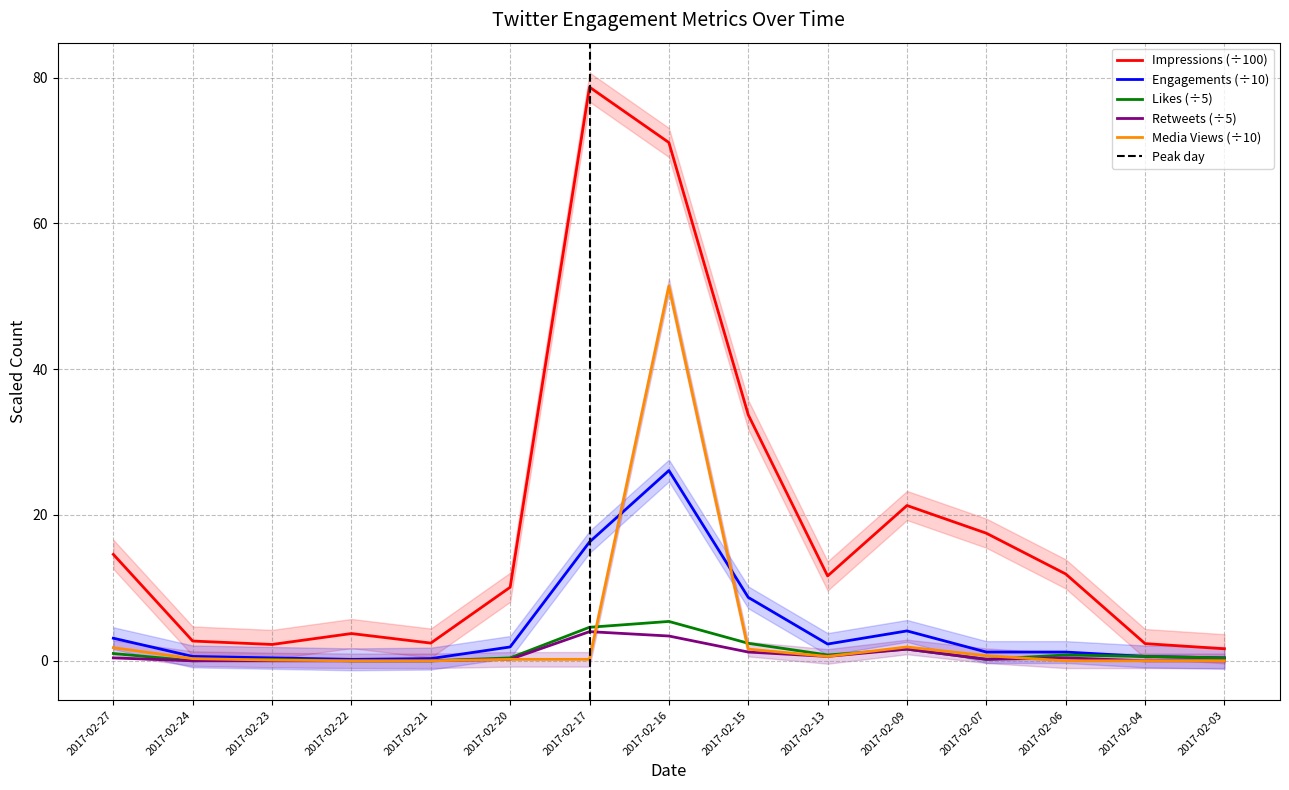

Which series has the widest spread of values?

impressions